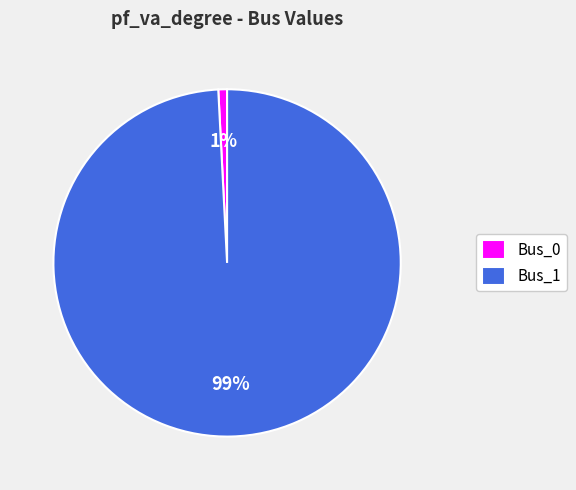

Which slice is the smallest?

Bus_0